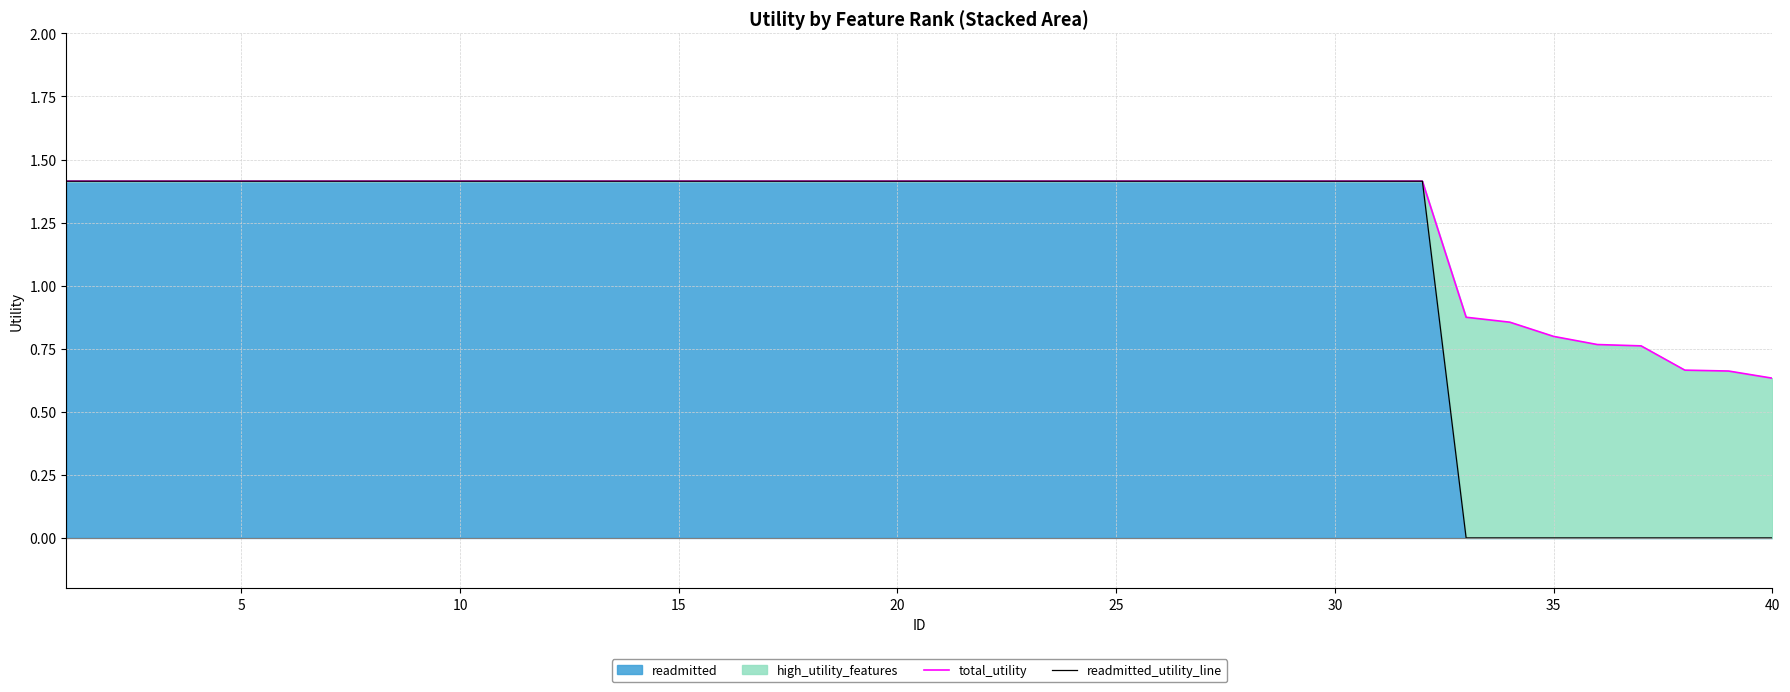

Which series changed the most between 11 and 25?

total_utility